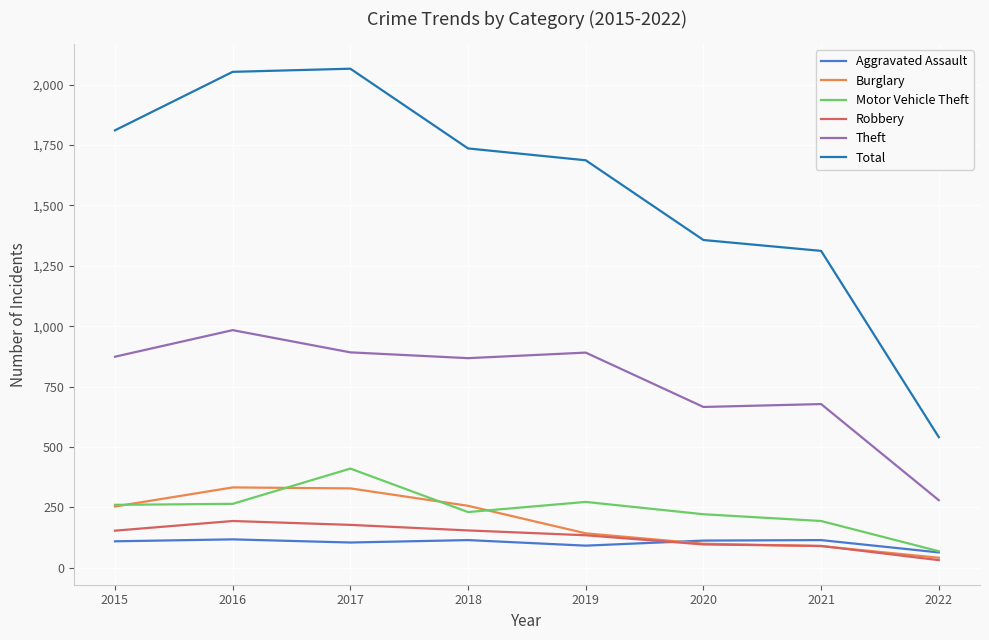

Which series changed the most between 2016 and 2020?

Total